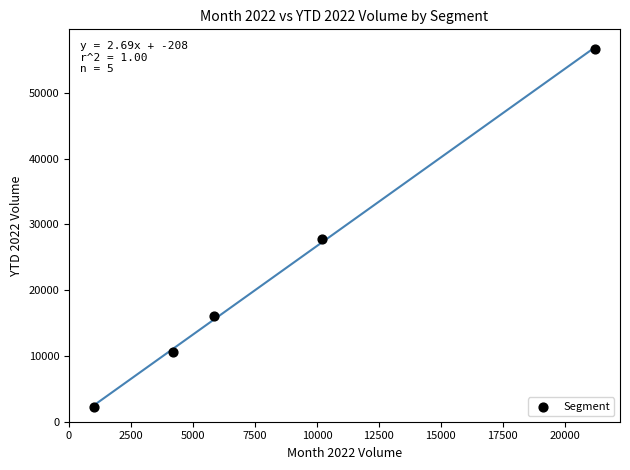

What Y value in the scatter plot is closest to 29387?

27808